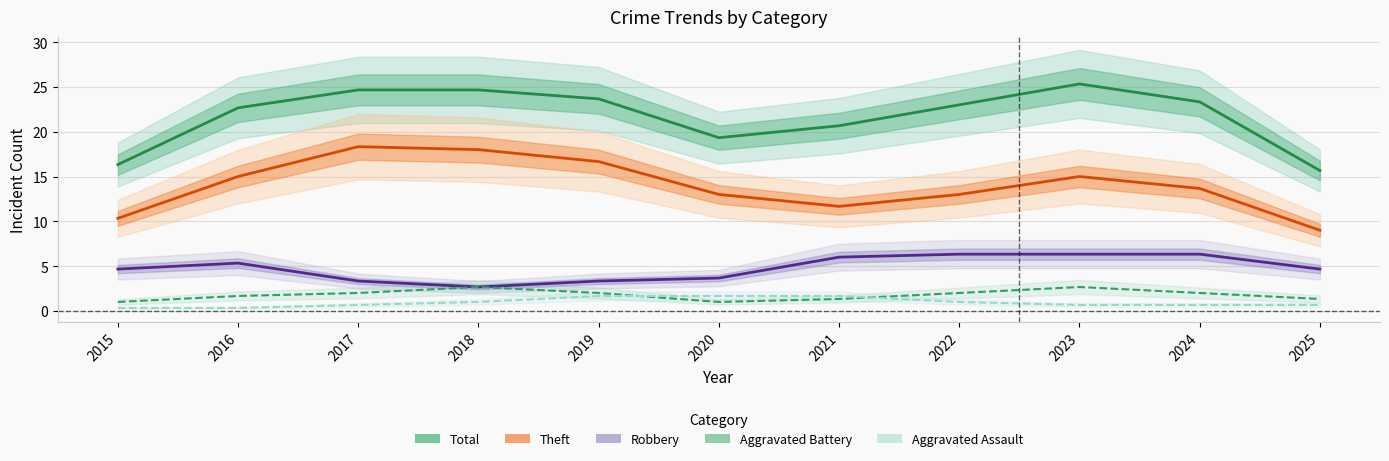

Reading left to right, list all the values displayed in this chart.

Total: 16.3	22.7	24.7	24.7	23.7	19.3	20.7	23.0	25.3	23.3	15.7
Theft: 10.3	15.0	18.3	18.0	16.7	13.0	11.7	13.0	15.0	13.7	9.0
Robbery: 4.7	5.3	3.3	2.7	3.3	3.7	6.0	6.3	6.3	6.3	4.7
Aggravated Battery: 1.0	1.7	2.0	2.7	2.0	1.0	1.3	2.0	2.7	2.0	1.3
Aggravated Assault: 0.3	0.3	0.7	1.0	1.7	1.7	1.7	1.0	0.7	0.7	0.7